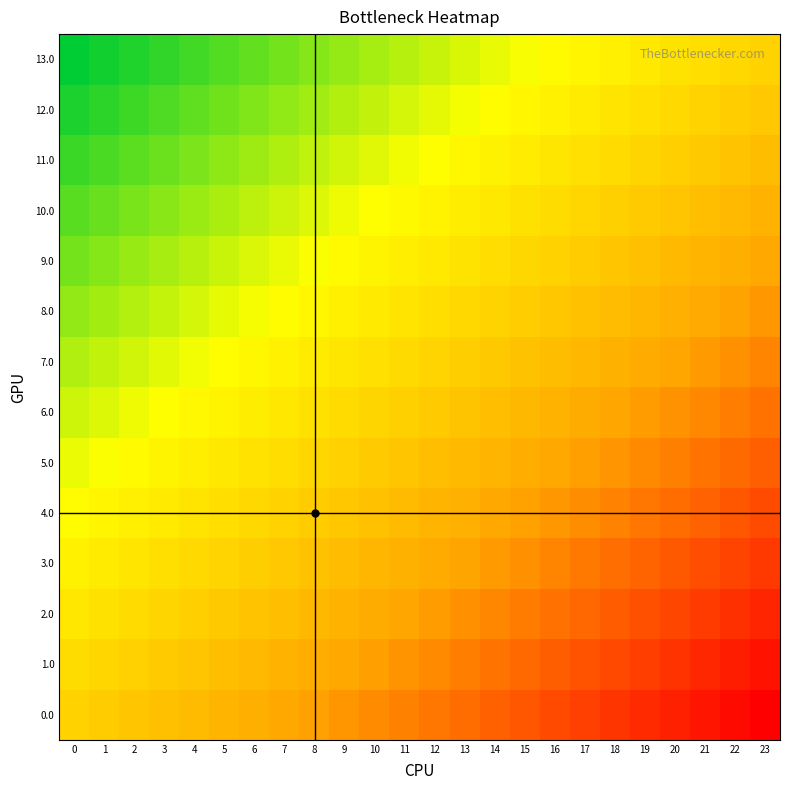

What is the difference between the highest and lowest values at 23?

1.0